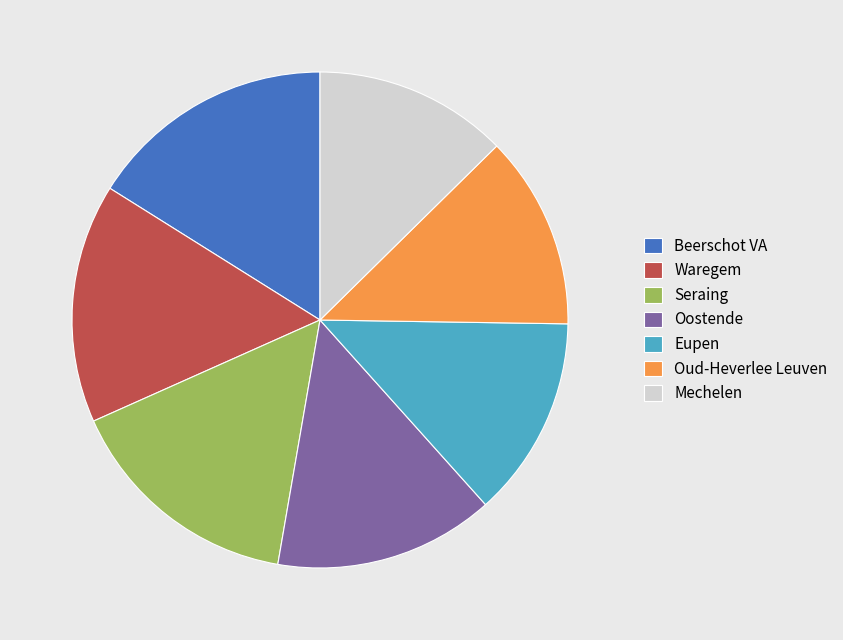

Is the sum of Oostende and Oud-Heverlee Leuven greater than half?

No